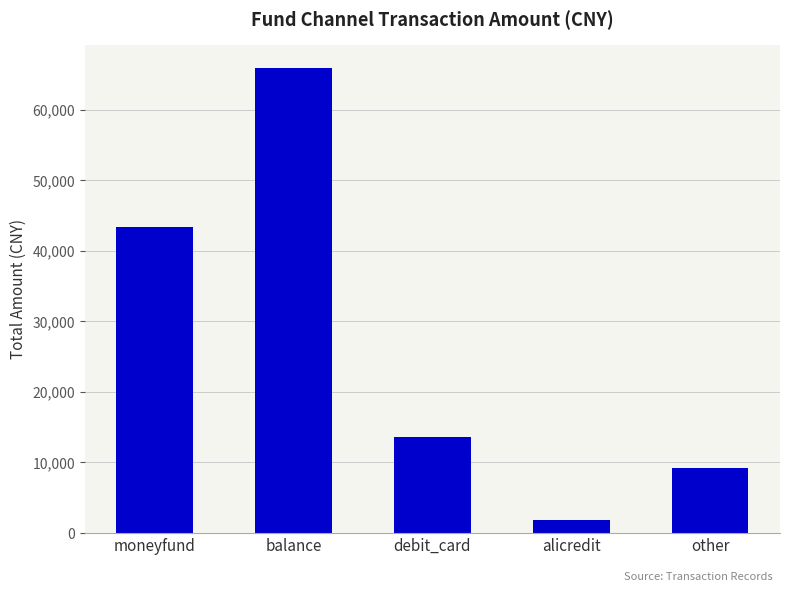

What is the difference between the values at other and balance?

56676